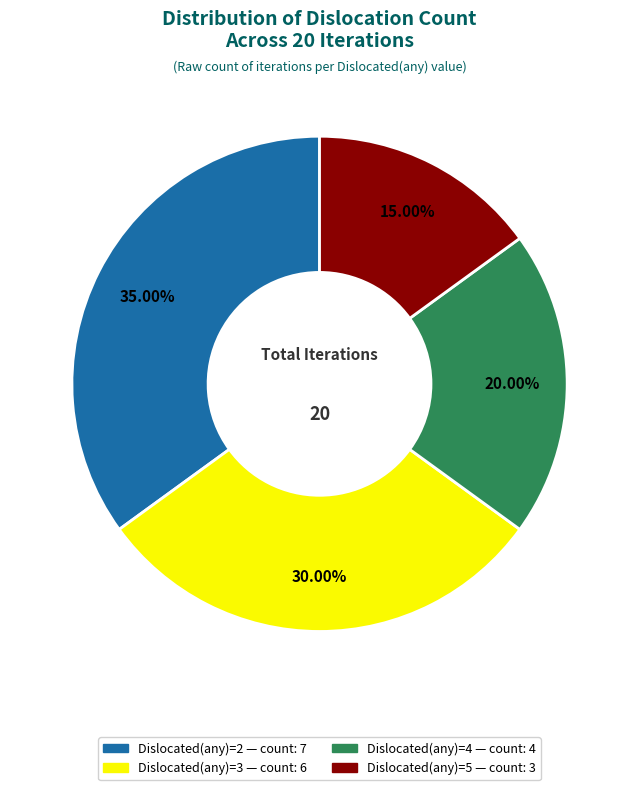

To the nearest percent, what is the average slice percentage?

25%